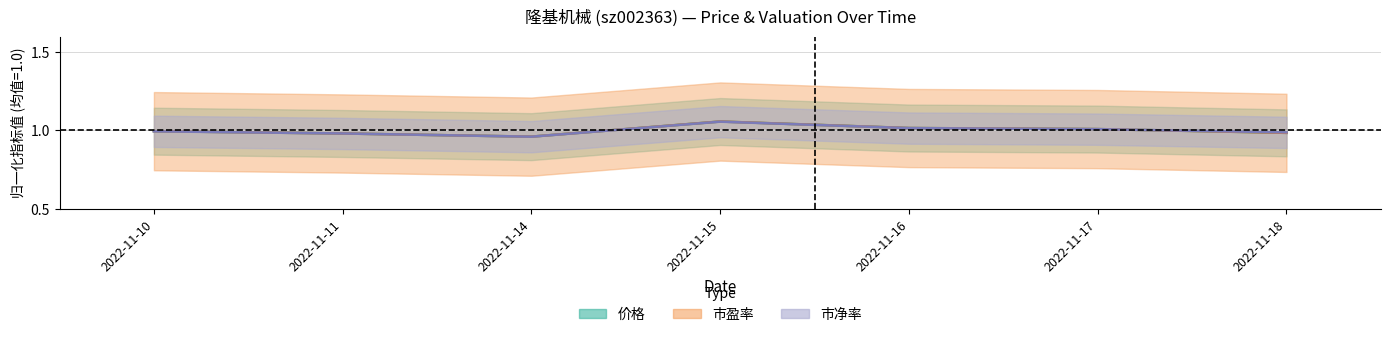

At which category does 市净率 reach its first local peak?

2022-11-15